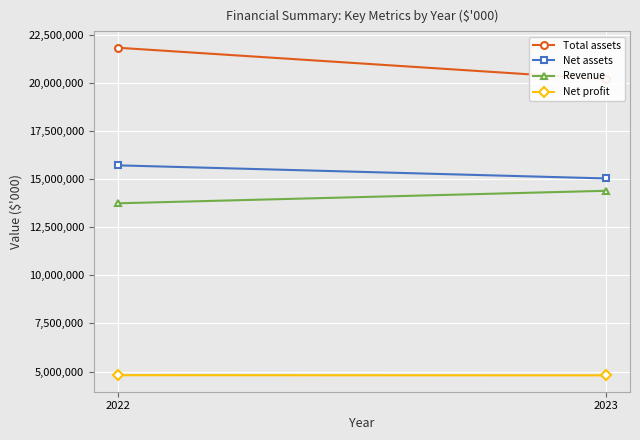

What is the approximate value of Net profit at 2023, to the nearest 100?

4800400